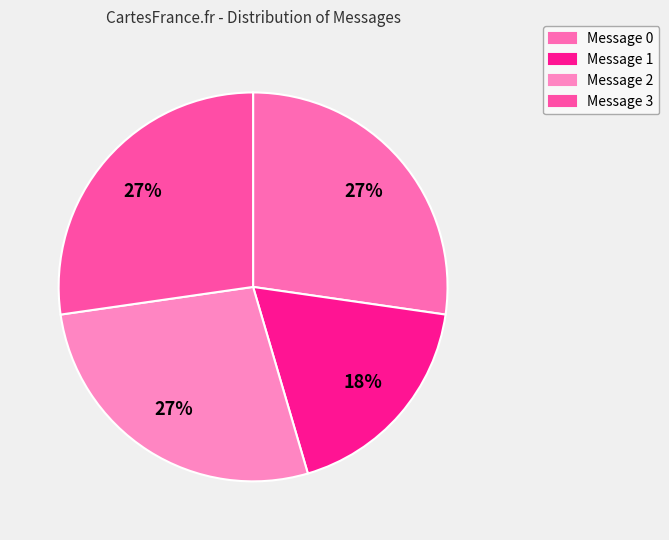

How many slices are in this pie chart?

4